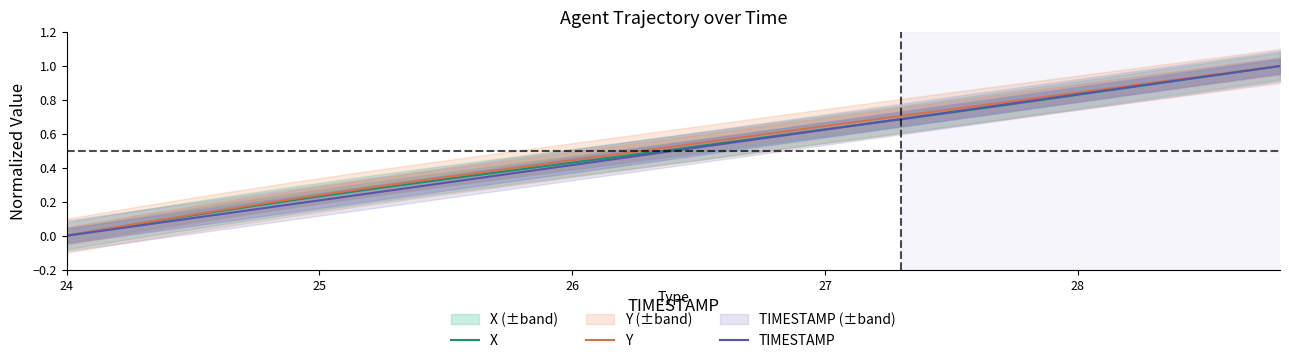

Does the chart display data point markers on the line(s)?

No